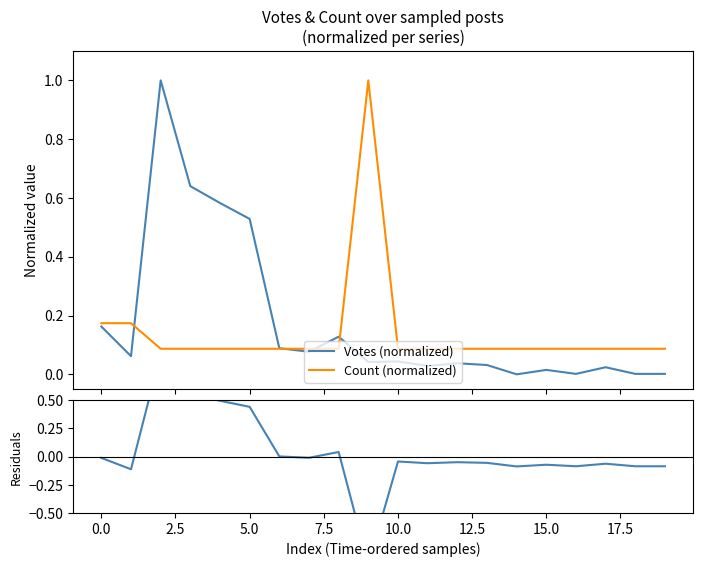

What is the maximum value for Votes (normalized)?

1.0